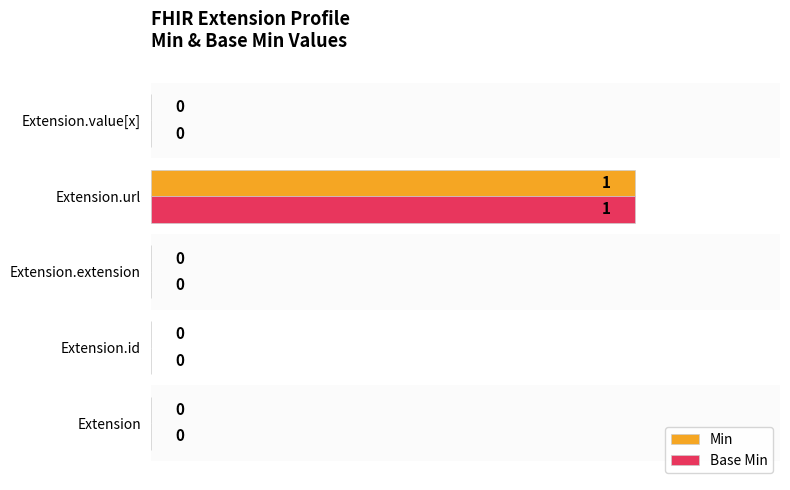

Is it true that Base Min equals 1 at Extension?

False